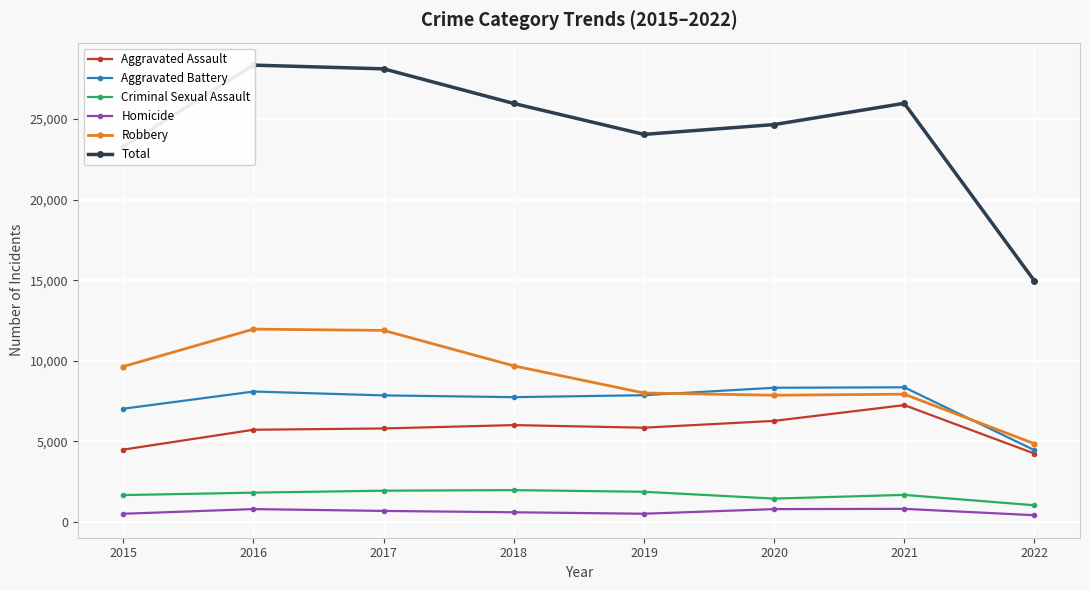

What is the total value across all series at 2021?

51960